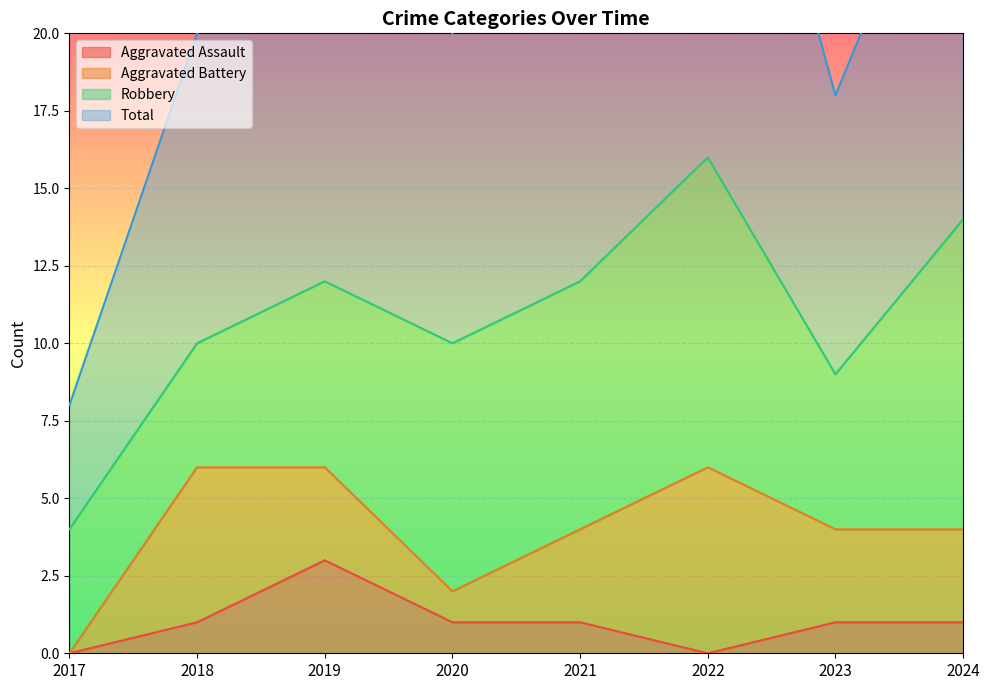

Is it true that Aggravated Assault equals 3 at 2019?

True